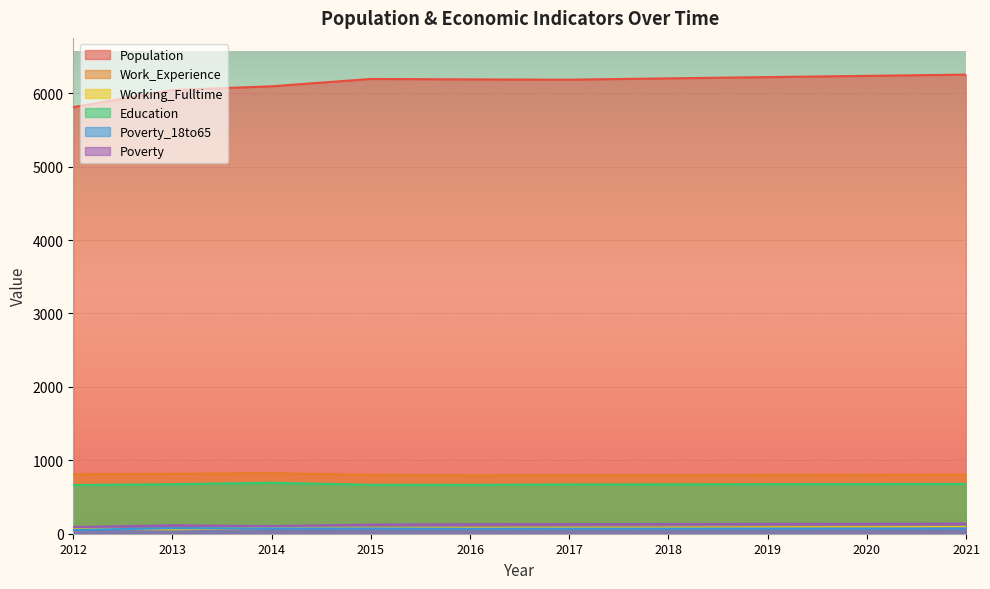

Reading right to left, list all the values displayed in this chart.

Population: 6253	6236	6219	6202	6184	6188	6194	6094	6043	5810
Work_Experience: 804	802	800	798	796	794	802	823	816	808
Working_Fulltime: 92	89	87	84	82	80	80	82	59	69
Education: 678	676	674	672	671	665	666	694	674	663
Poverty_18to65: 74	72	71	70	69	68	72	73	74	53
Poverty: 138	136	135	133	131	130	124	104	115	90